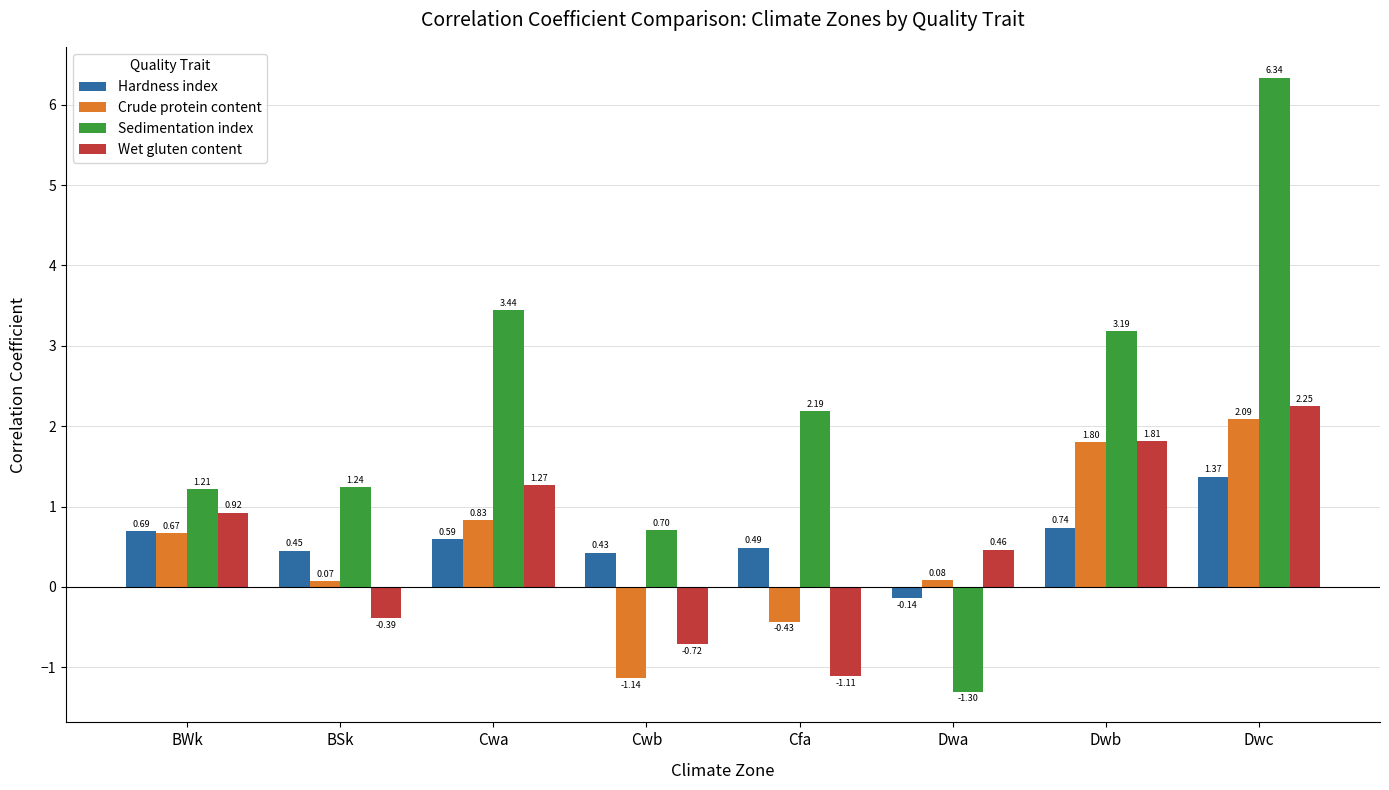

At which category does the chart reach its peak across all series?

Dwc